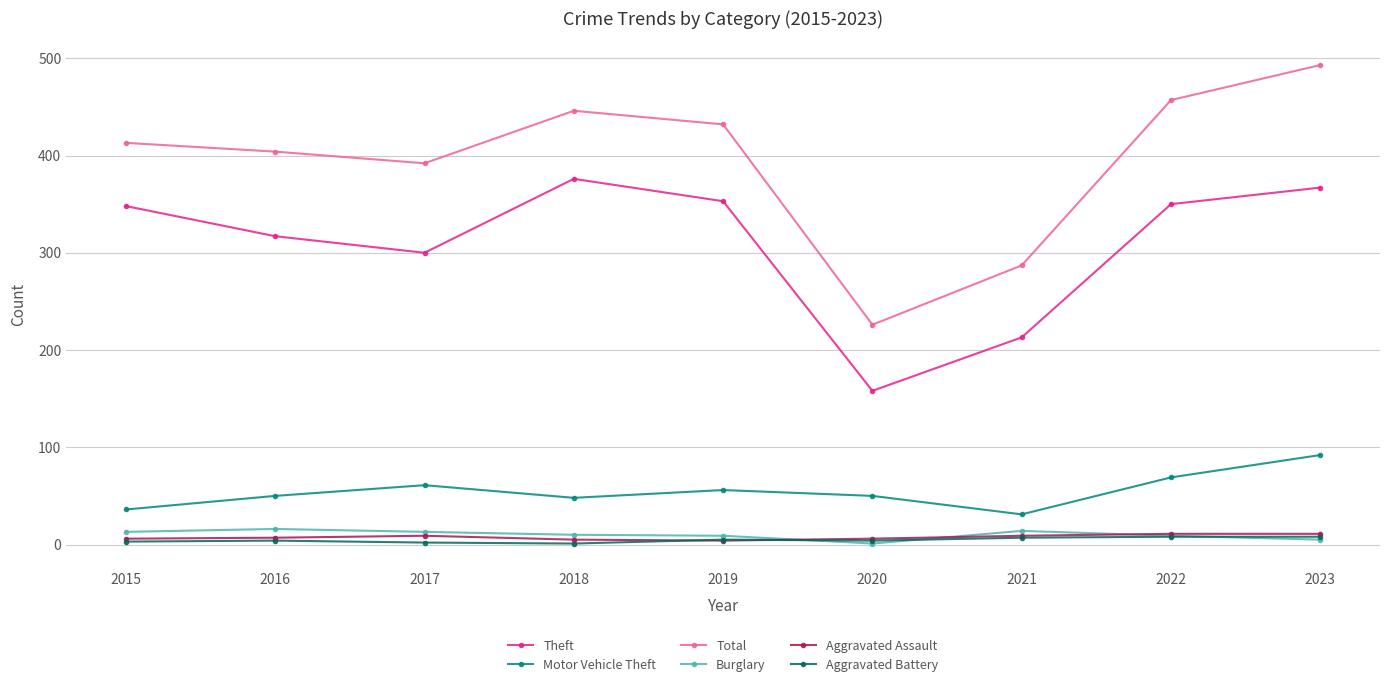

Which series changed the most between 2016 and 2018?

Theft